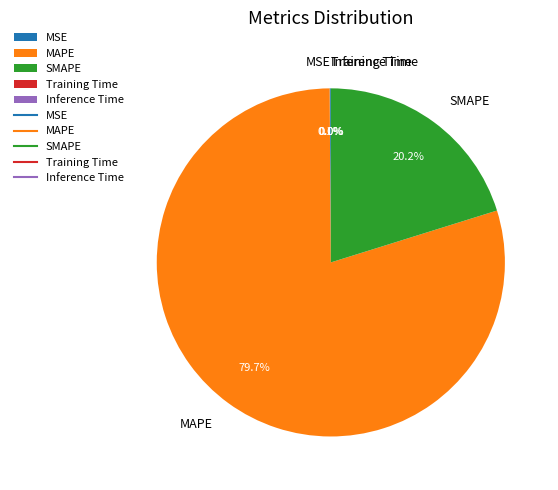

Is the sum of SMAPE and MAPE greater than half?

Yes